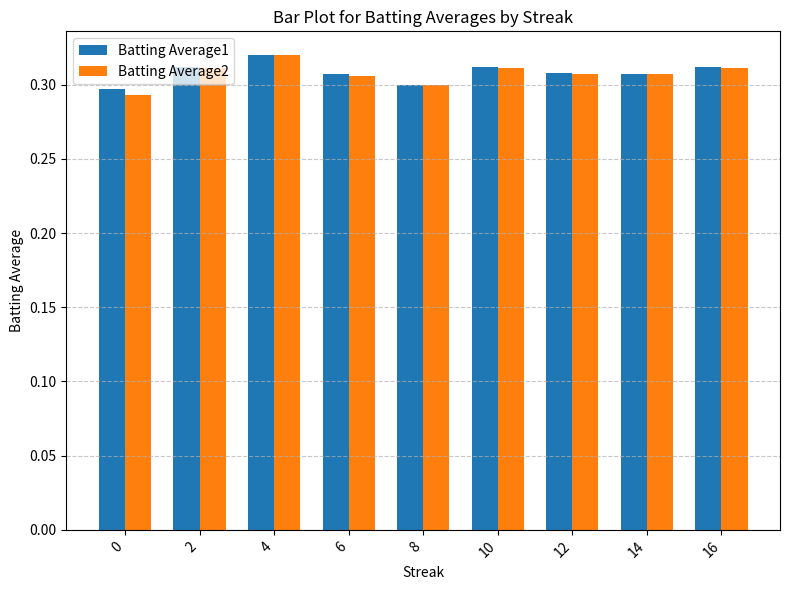

Which category has the highest value across all series?

4